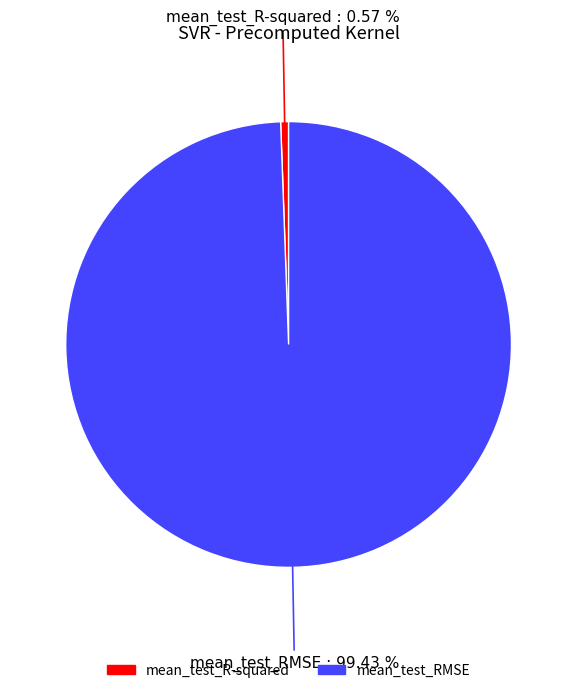

Which slice is the largest?

mean_test_RMSE